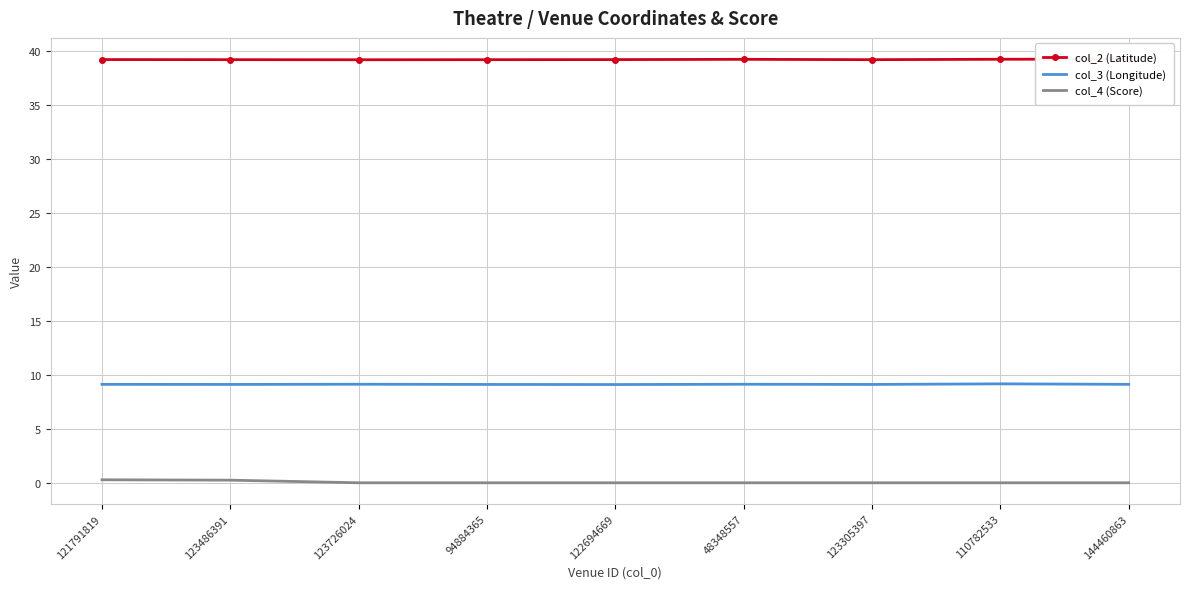

What is the difference between the highest and lowest values at 144460863?

39.3